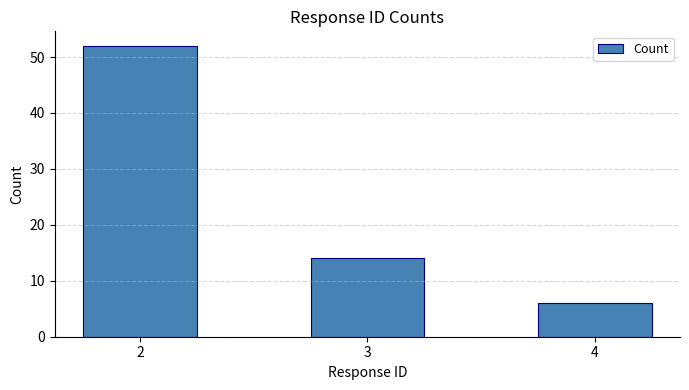

At which label is the value closest to 29?

3